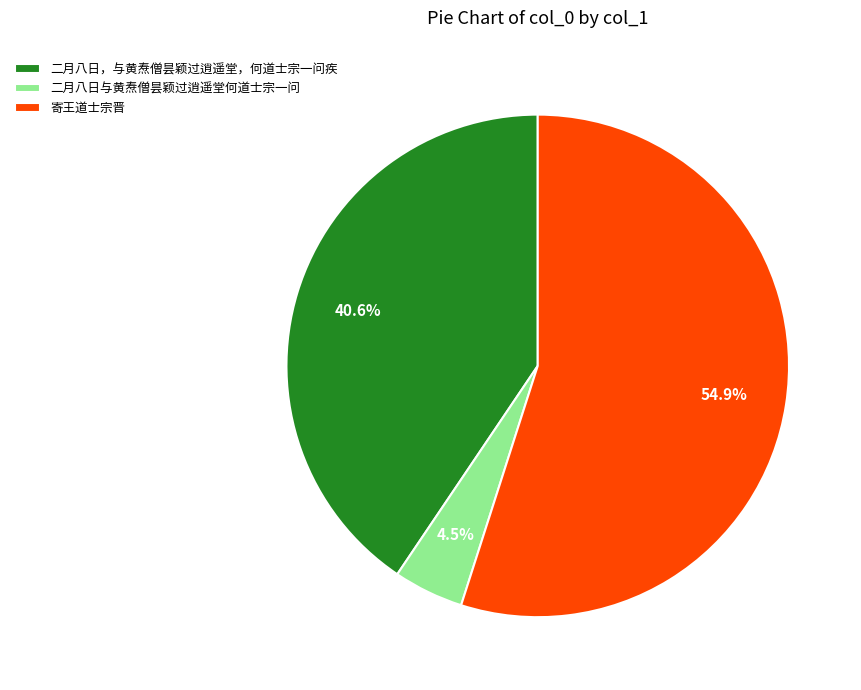

To the nearest percent, what portion does 寄王道士宗晋 represent?

55%